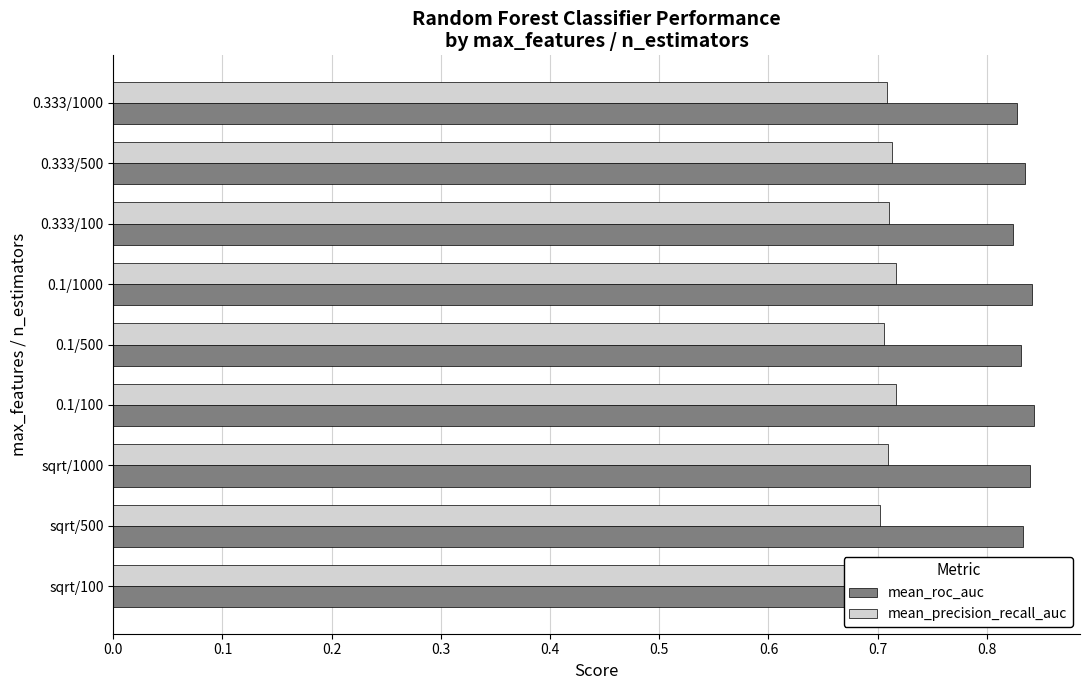

At 0.1/100, list the series in order from largest to smallest.

mean_roc_auc, mean_precision_recall_auc